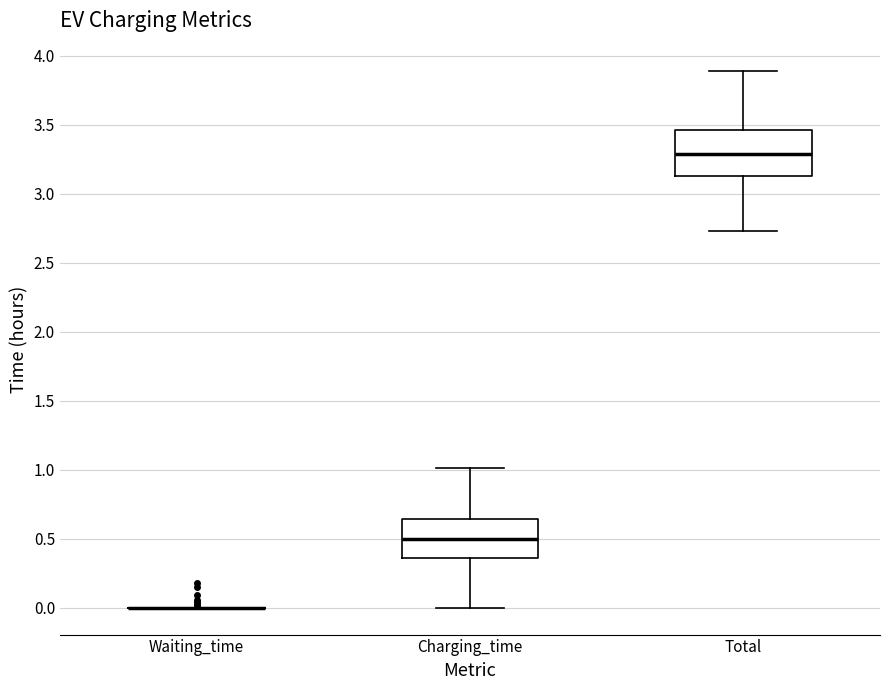

Where does the lower whisker of the box for Charging_time end on the y-axis? The values are not printed on the chart, so give them approximately, as read against the axis.

0.00